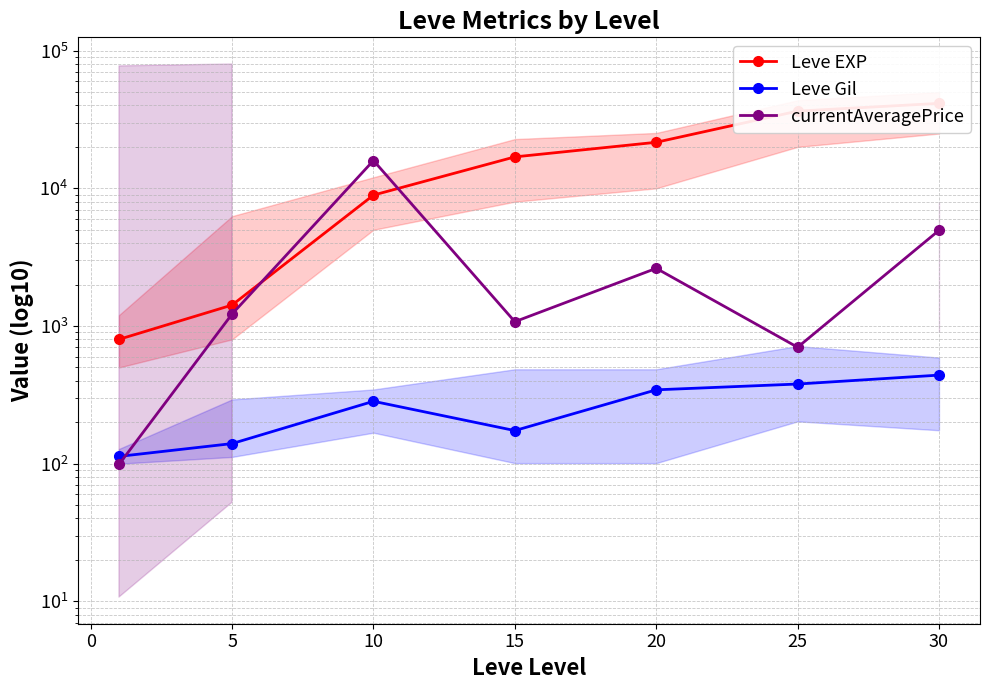

Which series has the widest spread of values?

Leve EXP